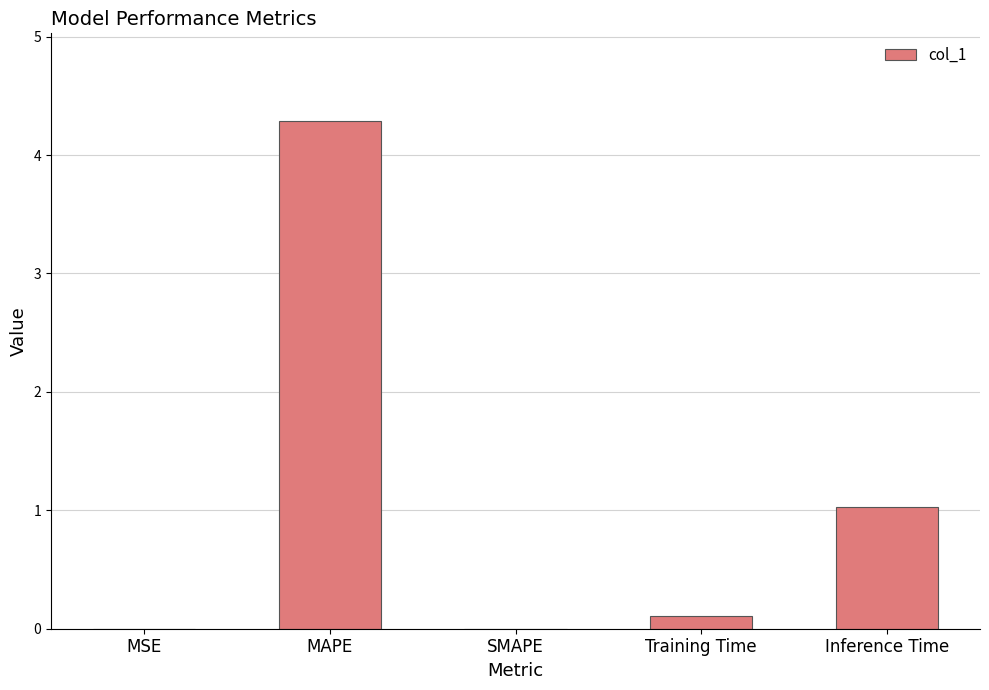

What is the greatest value displayed?

4.3